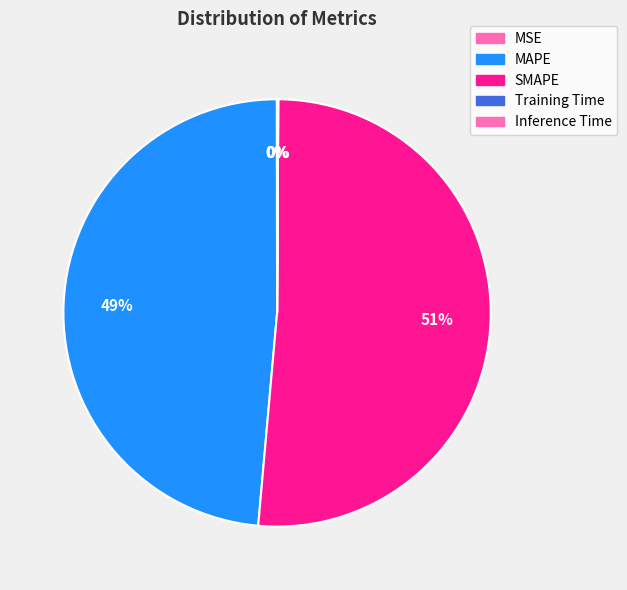

What percentage do Training Time and MAPE together represent?

48.6%